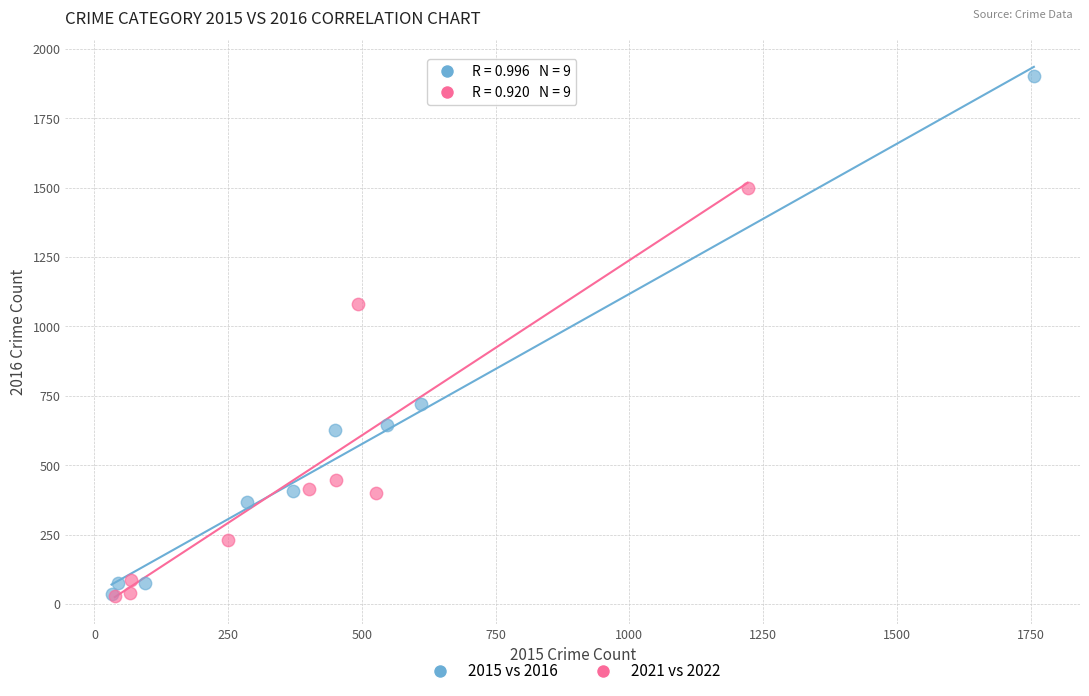

Which series reaches the maximum Y coordinate?

2015 vs 2016